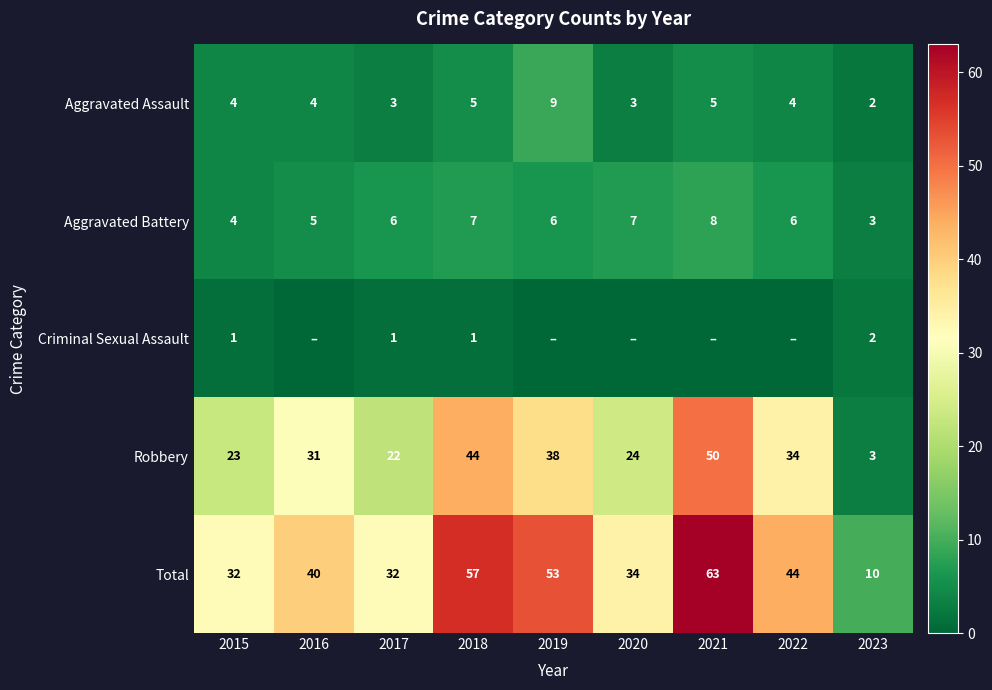

List the labels in order of Robbery value, smallest first.

2023, 2017, 2015, 2020, 2016, 2022, 2019, 2018, 2021